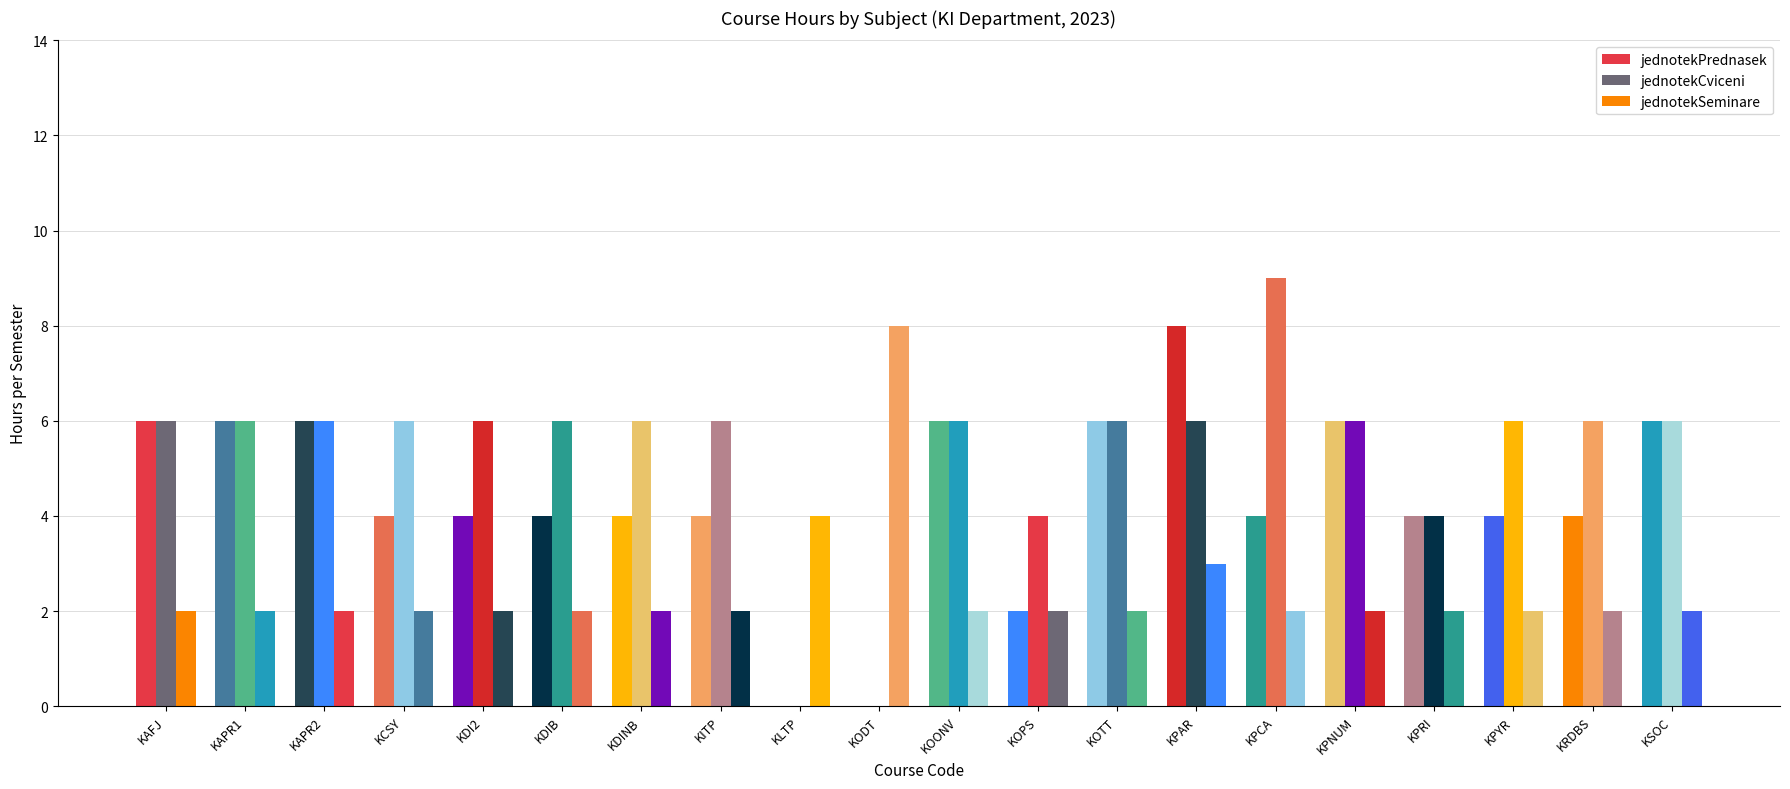

Does the chart contain stacked bars?

No